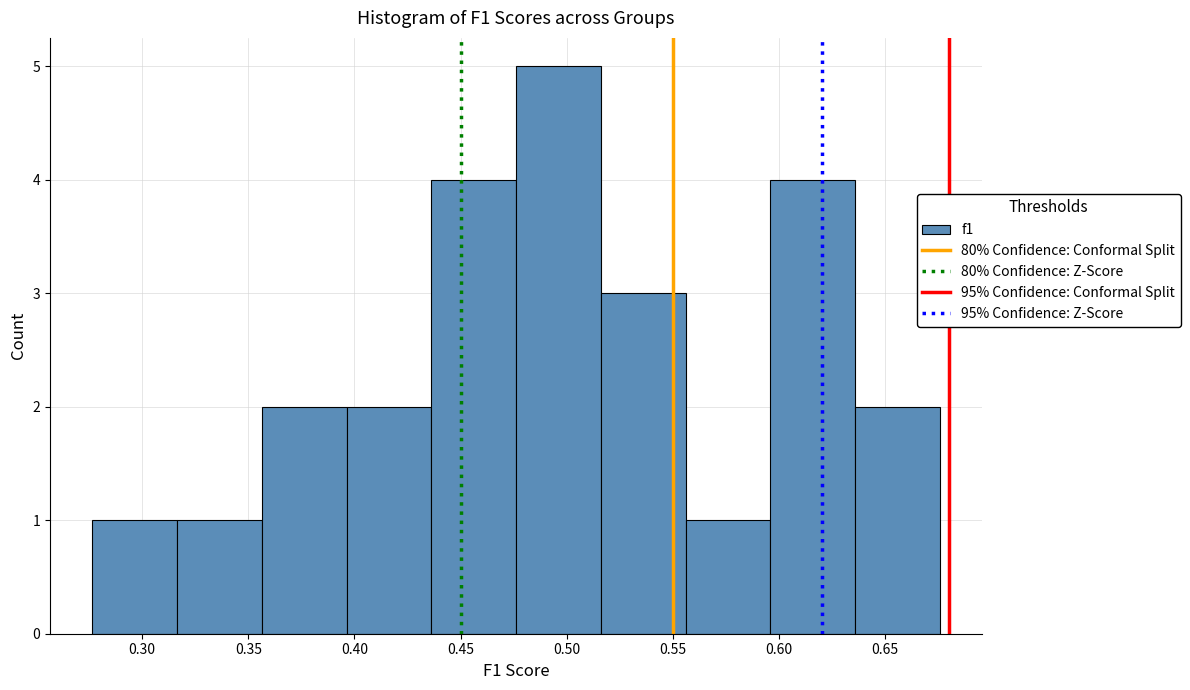

What is the height of the bar covering 0.275 to 0.315 on the x-axis? Neither the bar edges nor the heights are printed on the chart, so give them approximately, as read against the axes.

1